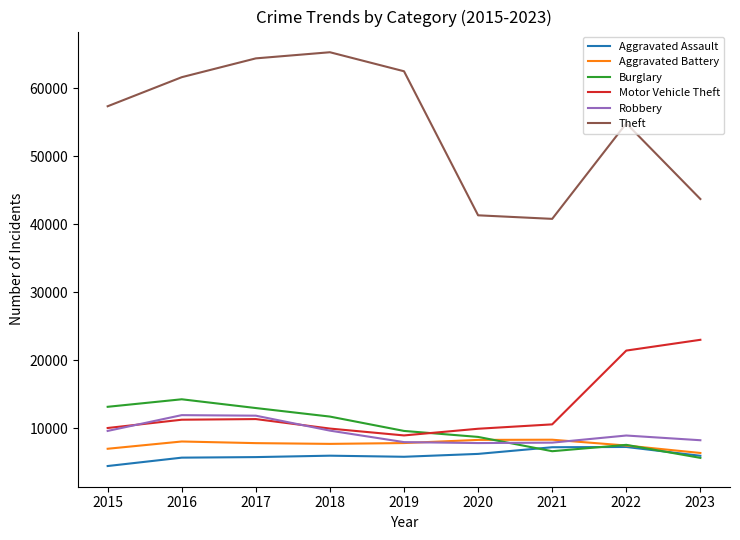

Is it true that Aggravated Battery equals 8347 at 2021?

True